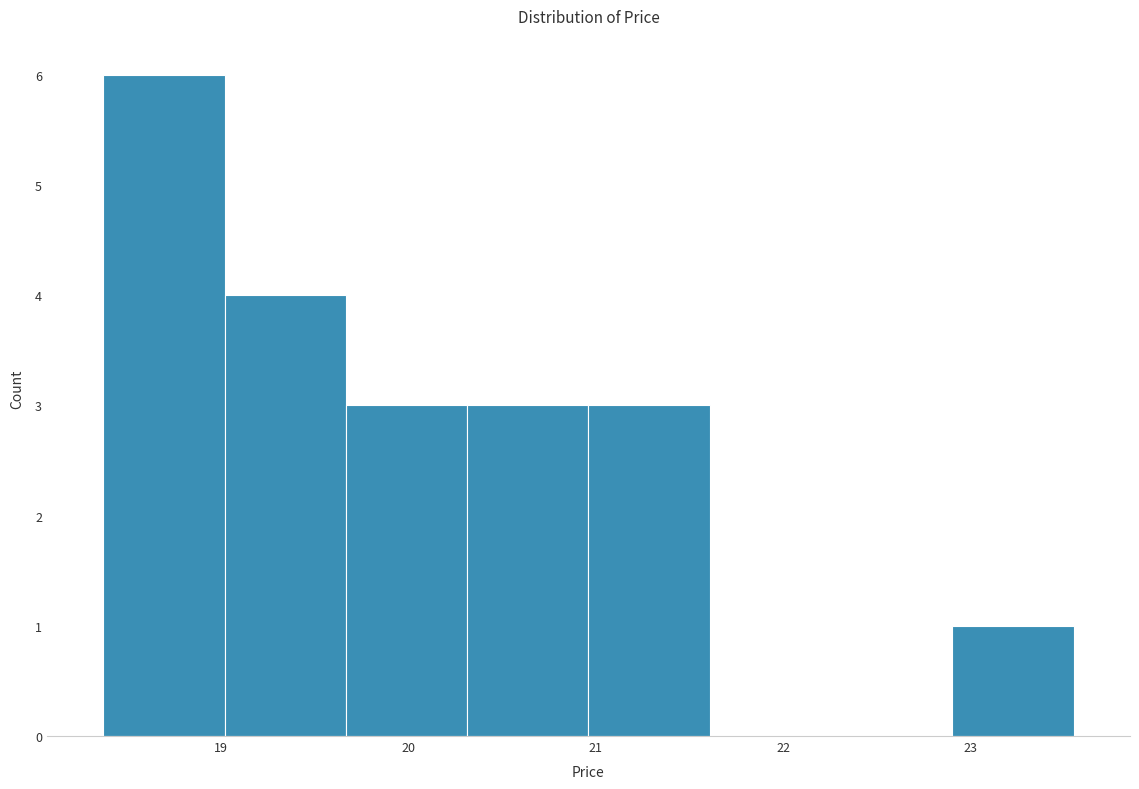

Over which range of the x-axis is the bar tallest?

18.4 to 19.0